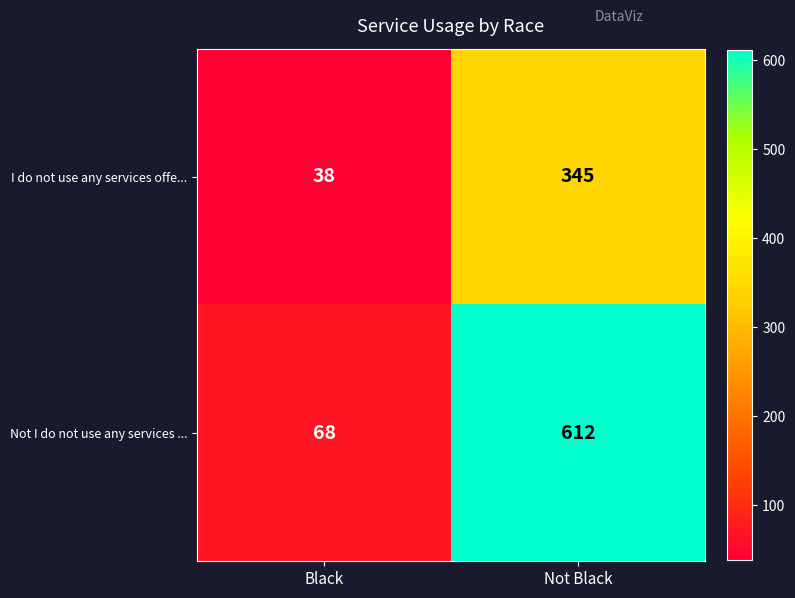

The Not I do not use any services ... series shows 932 at Not Black. True or false?

False